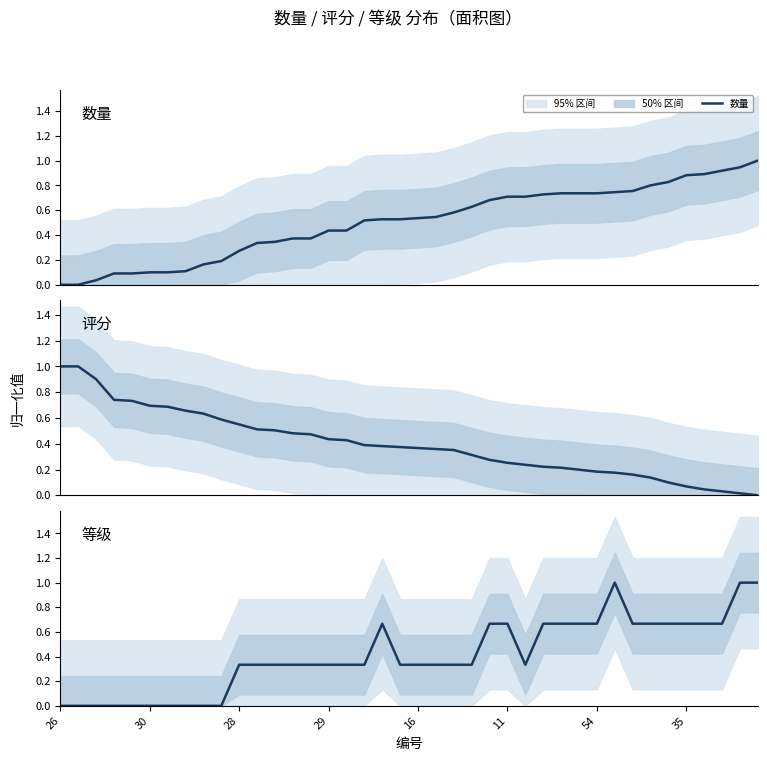

What is the difference between the highest and lowest values at 28?

0.9